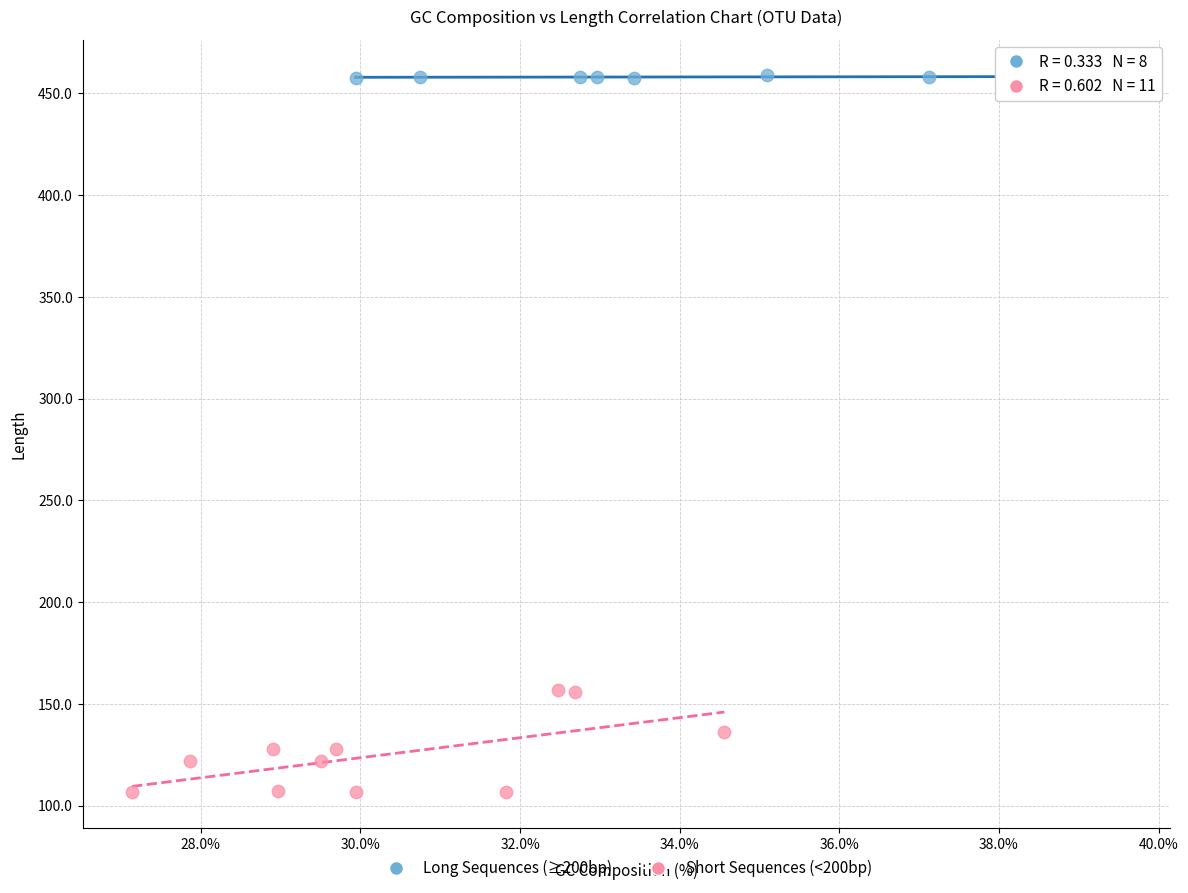

Which series has the widest spread of Y values?

Short Sequences (<200bp)